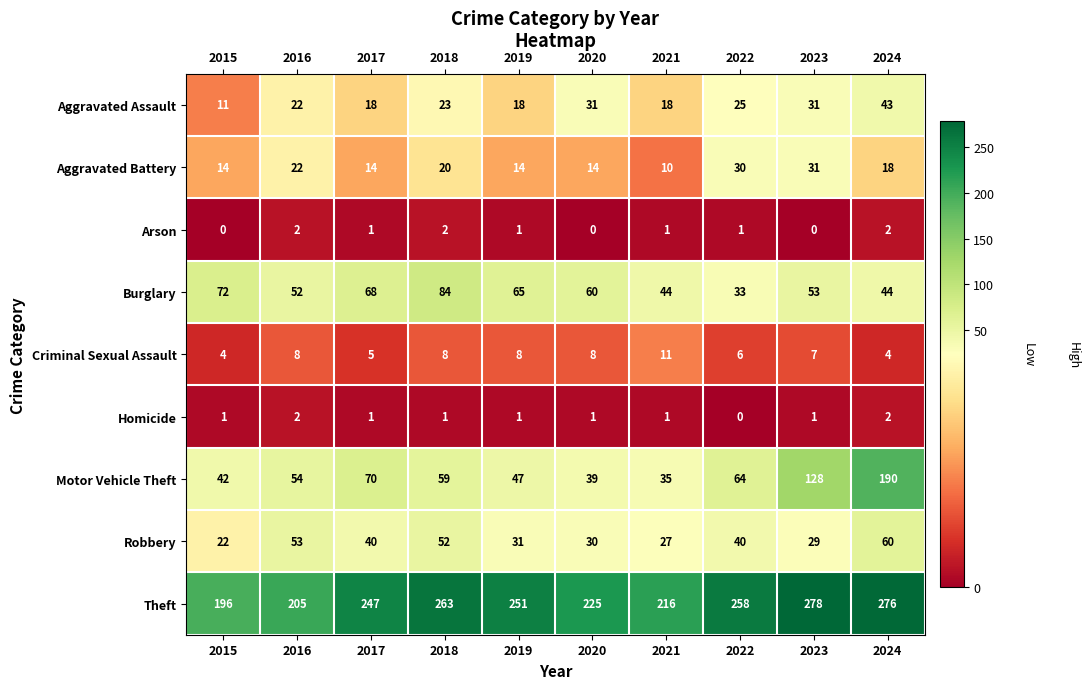

What is the greatest value displayed?

278